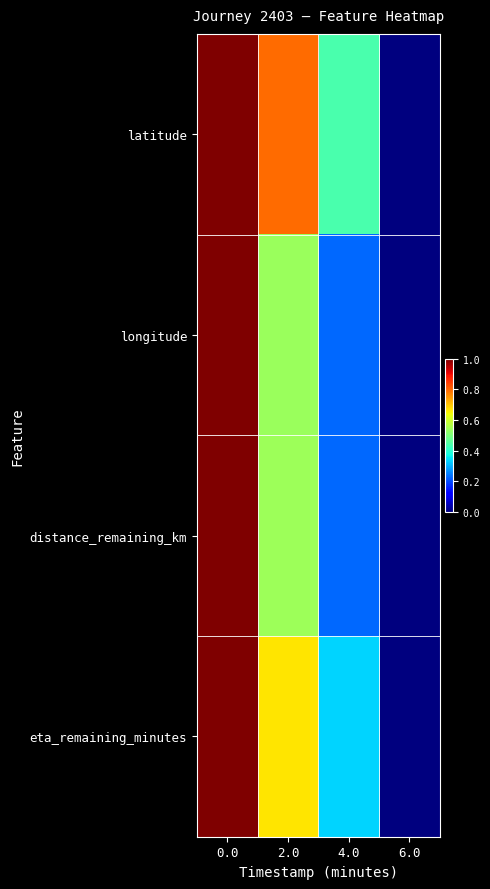

Which series has the widest spread of values?

latitude